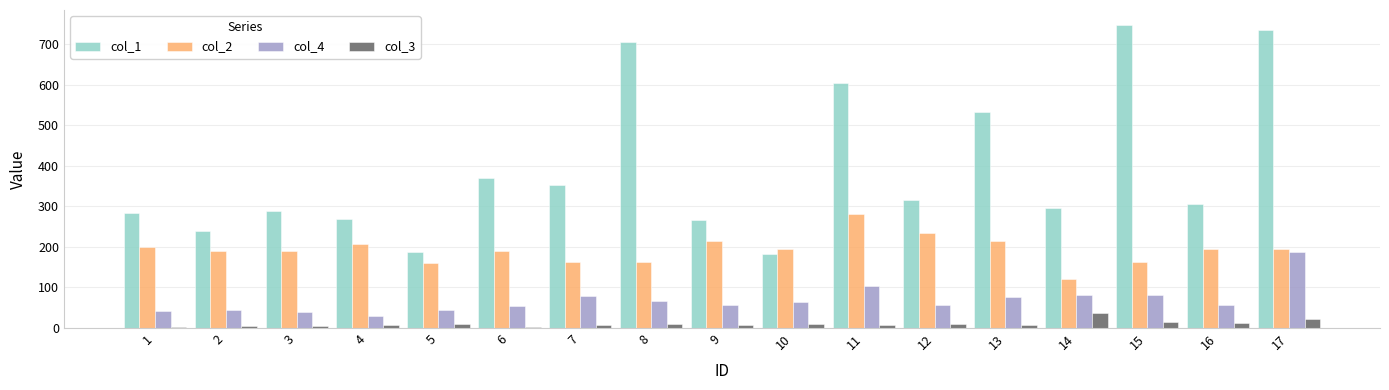

What is the greatest value displayed?

747.8